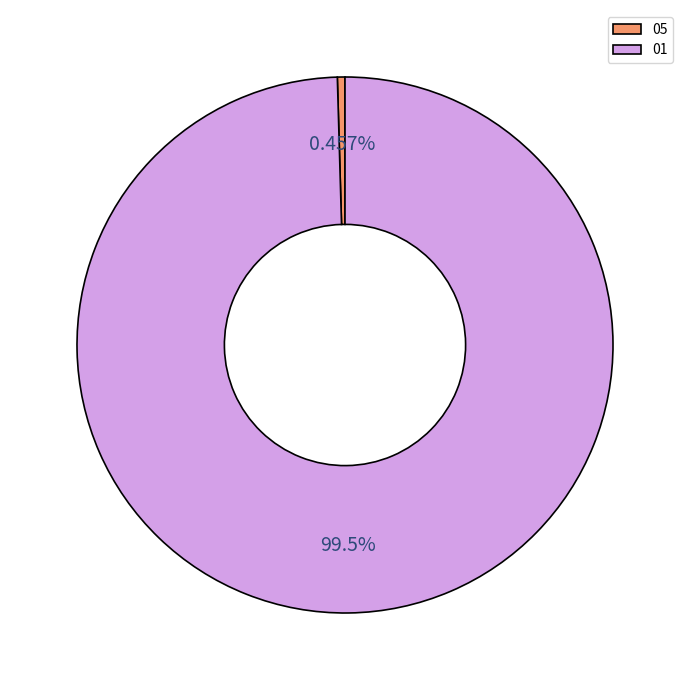

Rank the categories by value from lowest to highest.

05, 01